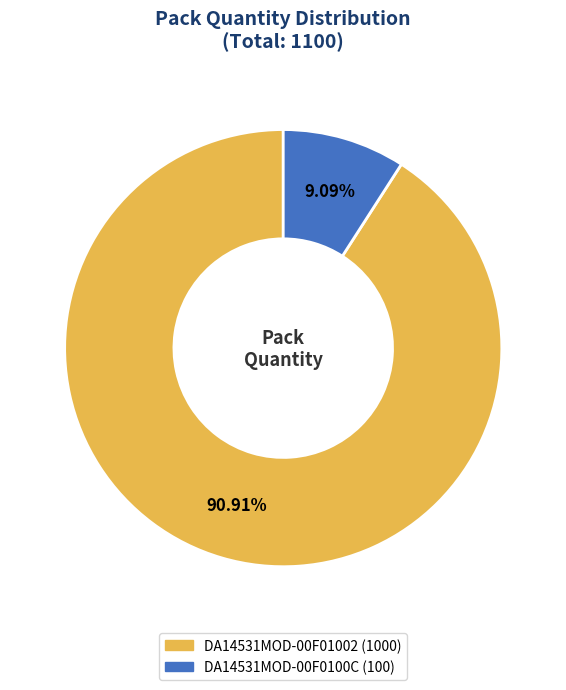

The DA14531MOD-00F01002 slice represents 81% of the pie. True or false?

False